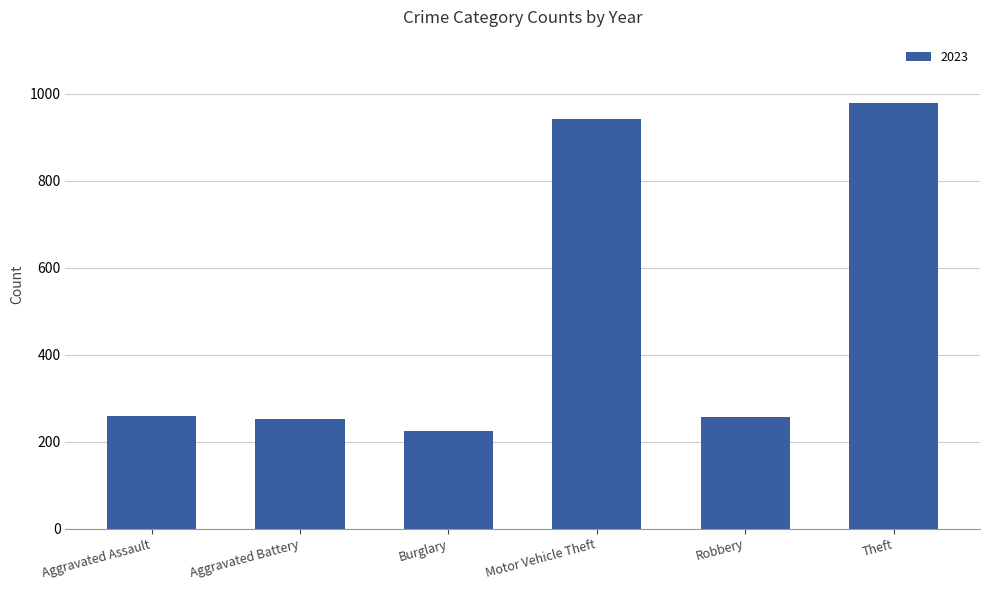

What is the smallest value displayed?

225